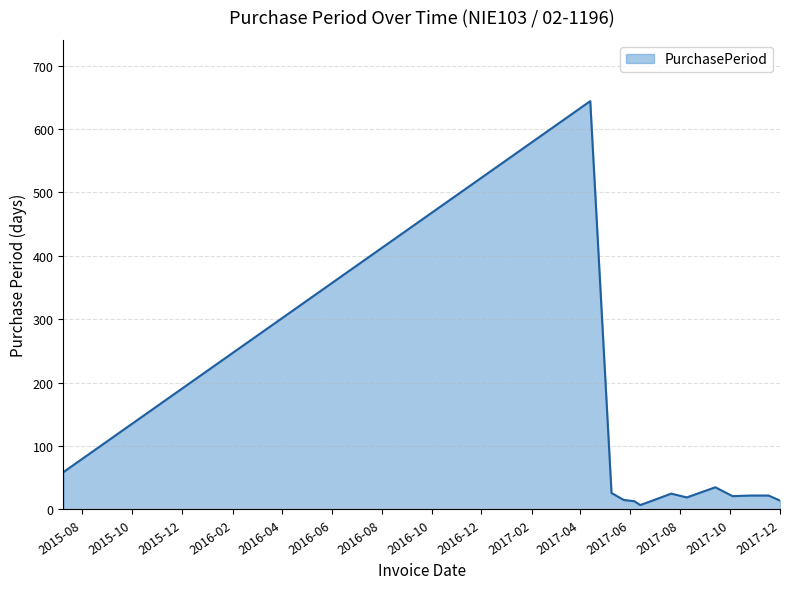

What is the maximum value shown in the chart?

644